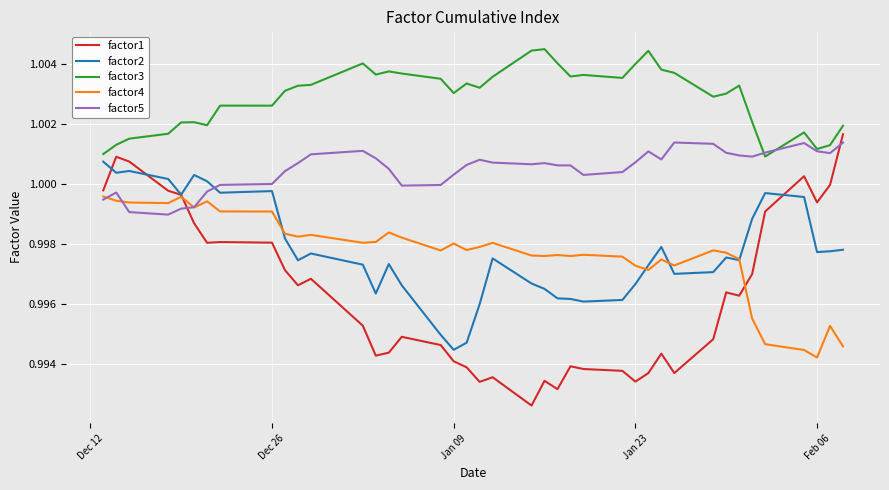

Which series has the largest total across all categories?

factor3